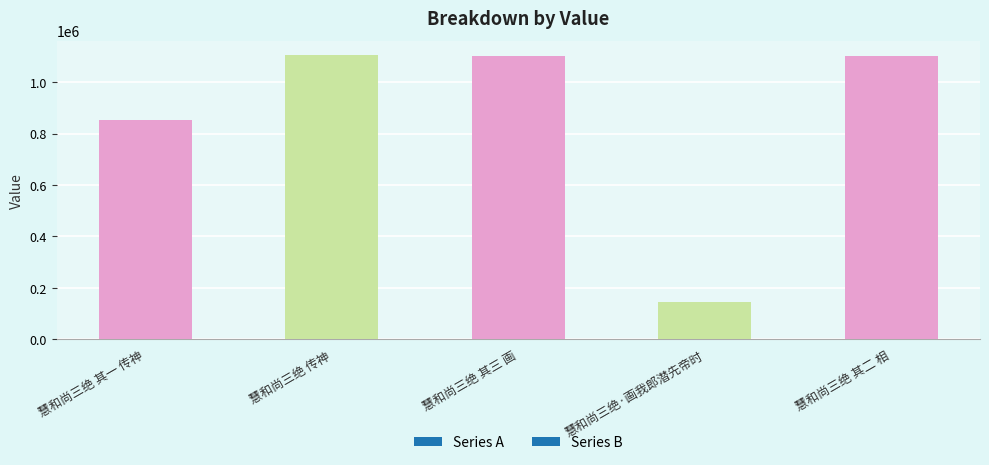

Between 慧和尚三绝·画我郎潜先帝时 and 慧和尚三绝 其三 画, which is larger?

慧和尚三绝 其三 画